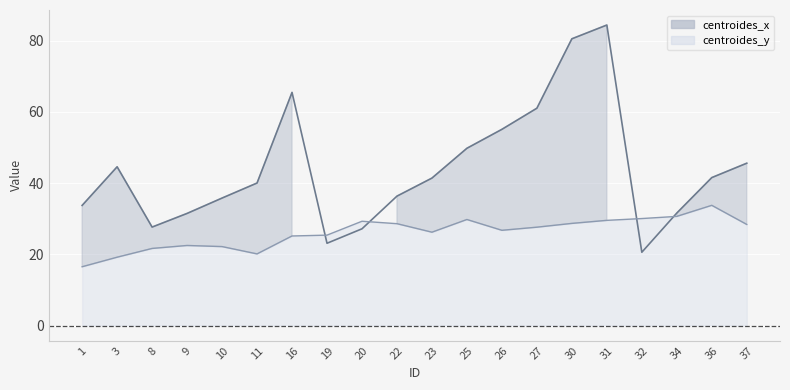

At 22, list the series in order from smallest to largest.

centroides_y, centroides_x